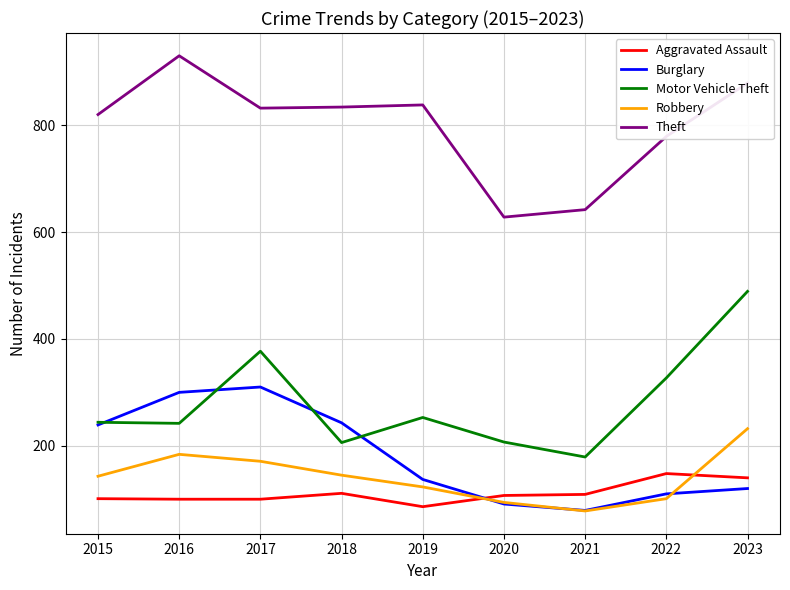

What is the difference between the Theft values at 2016 and 2021?

288